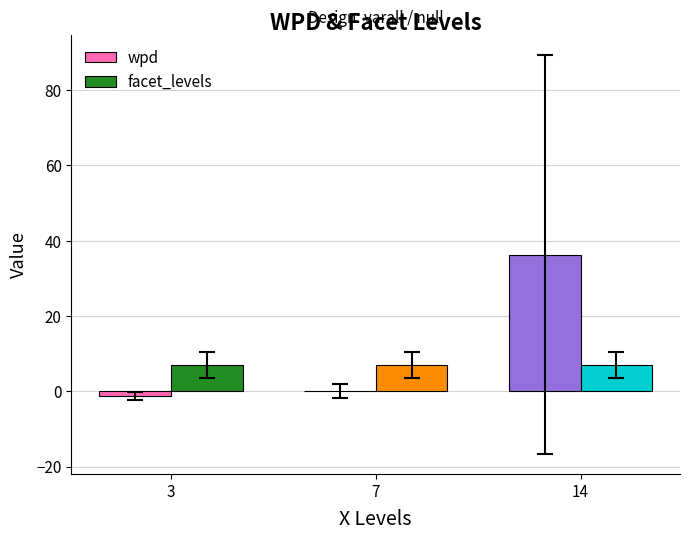

What is the spread (max minus min) of values at 14?

29.3